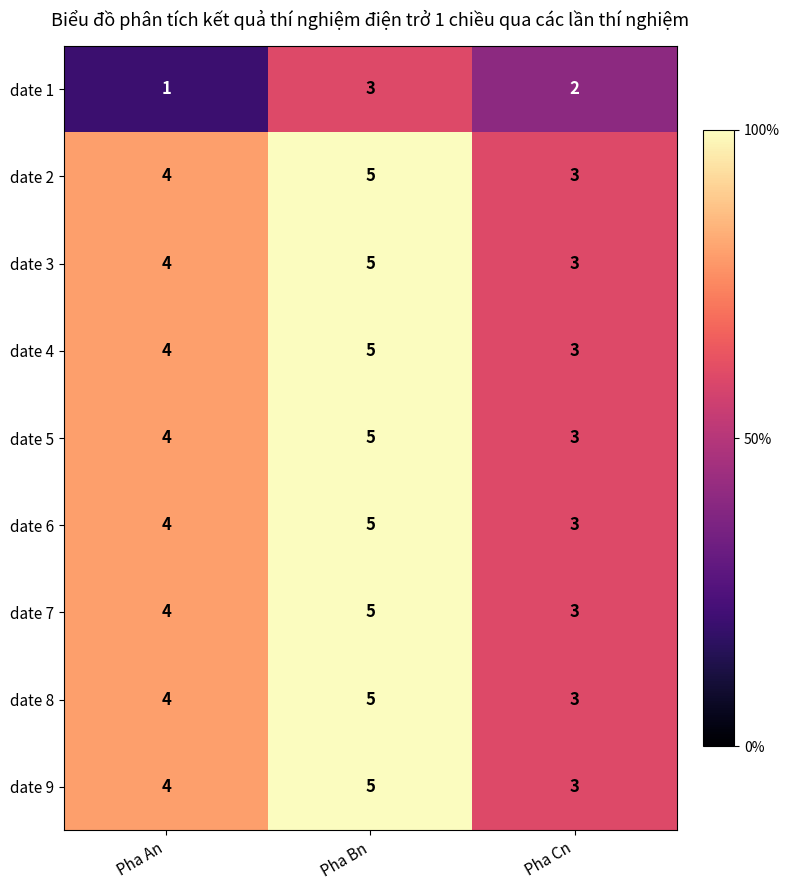

What is the maximum value shown in the chart?

5